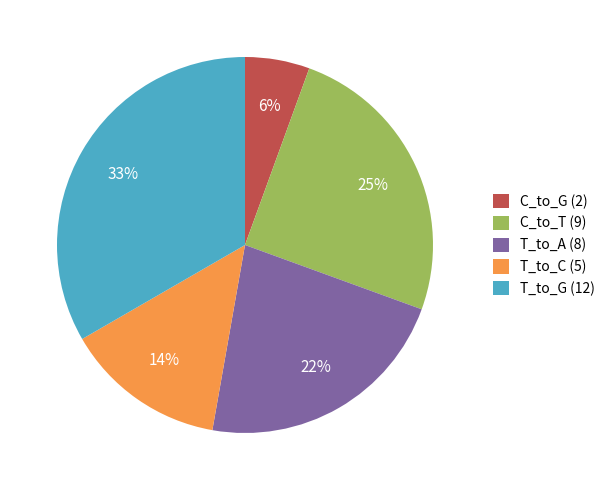

Approximately how many times larger is the value at T_to_G (12) compared to T_to_C (5)?

2.4